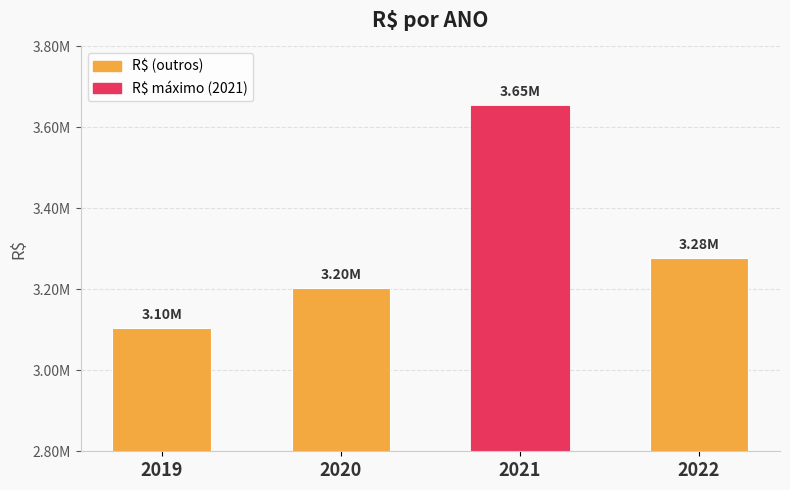

Does the chart contain any negative values?

No